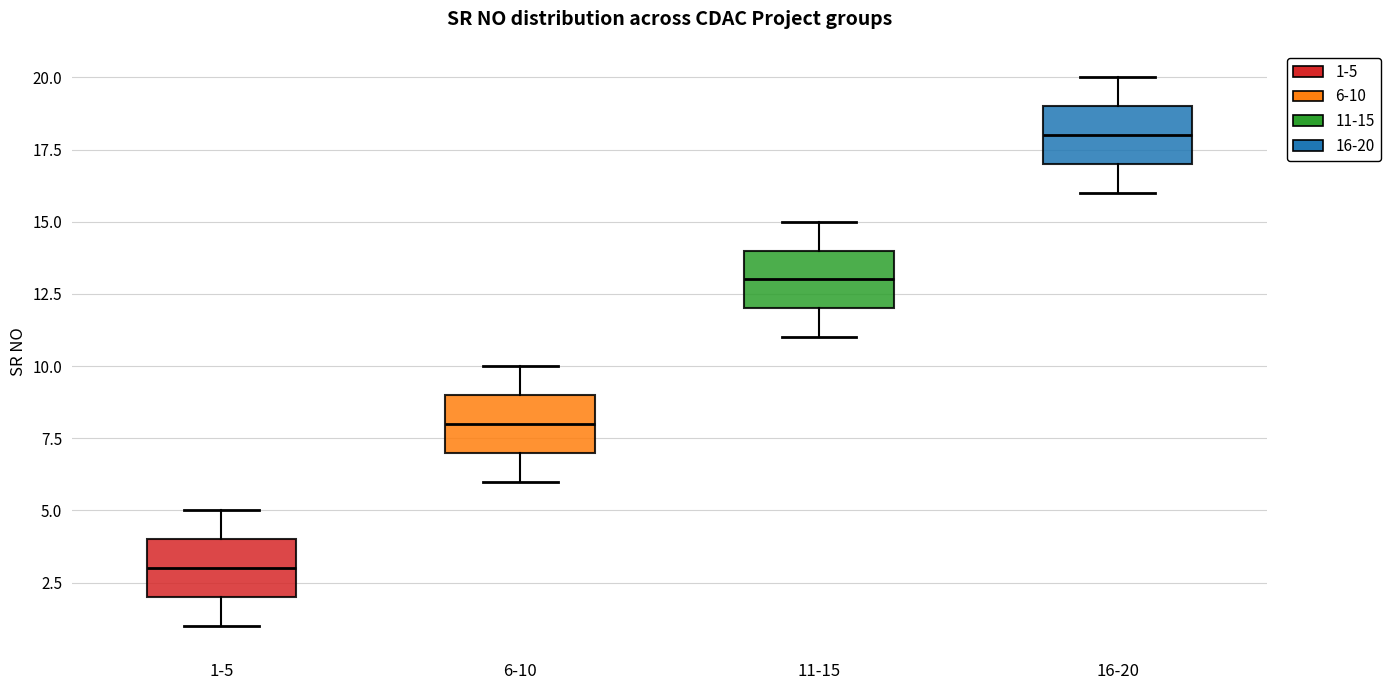

Where does the upper whisker of the box for 1-5 end on the y-axis? The values are not printed on the chart, so give them approximately, as read against the axis.

5